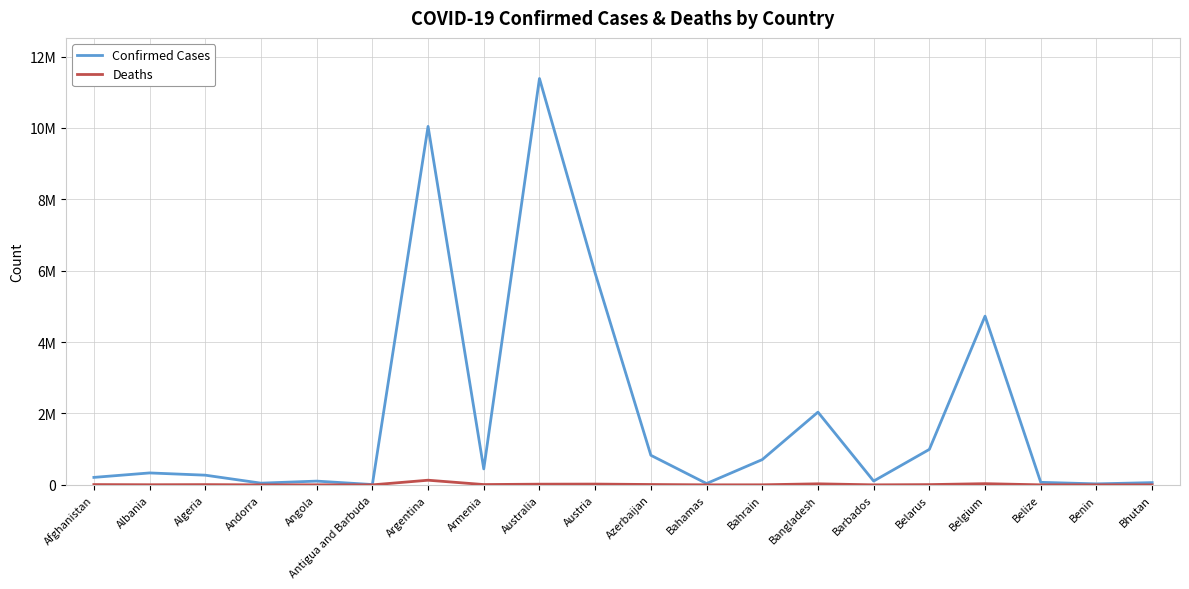

At which label does Deaths first exceed 6881?

Afghanistan